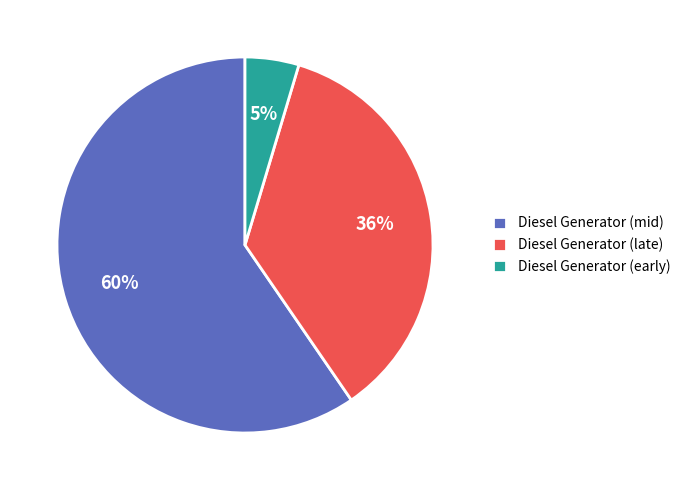

To the nearest percent, what is the average slice percentage?

33%